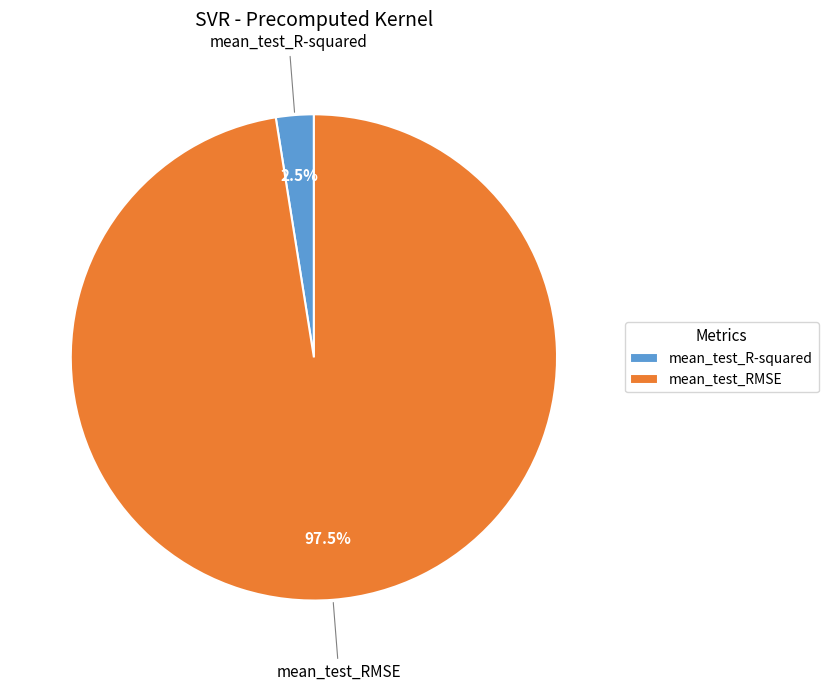

Between mean_test_RMSE and mean_test_R-squared, which is larger?

mean_test_RMSE